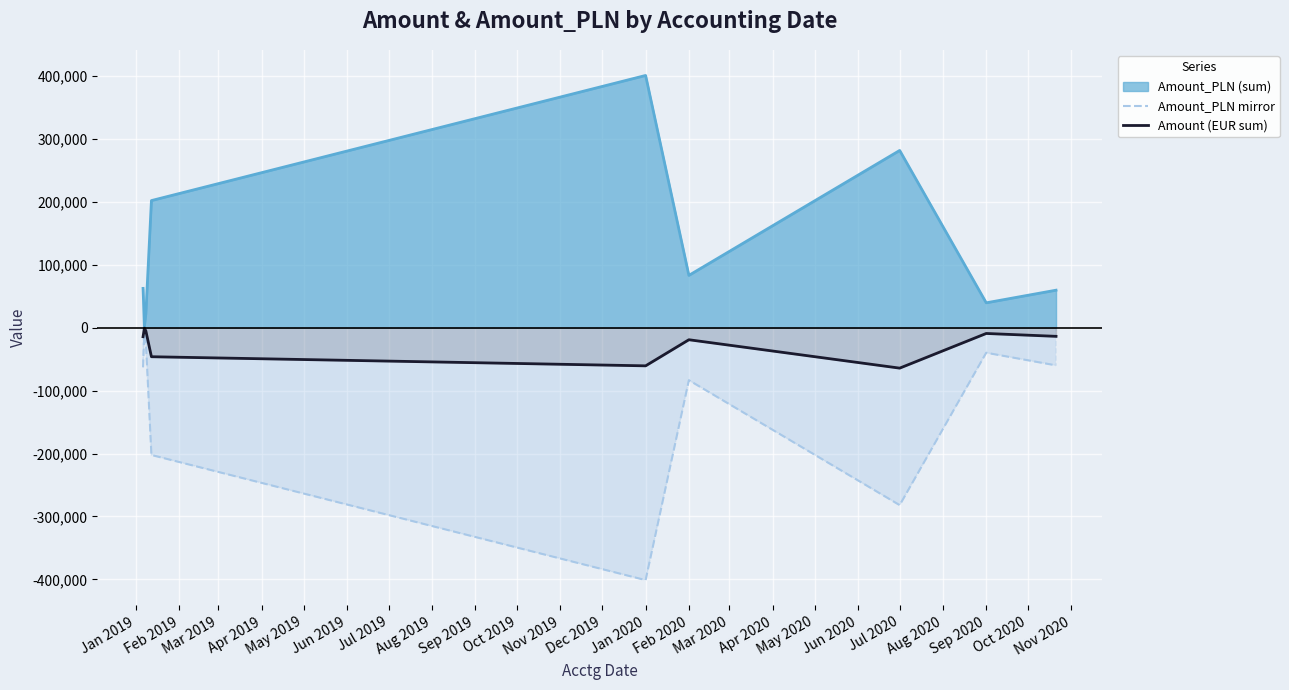

What is the difference between the highest and lowest values at Jul 2020?

563950.4